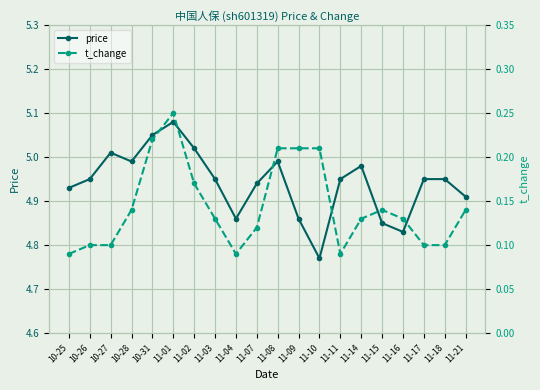

True or false: price and t_change cross at least once.

False